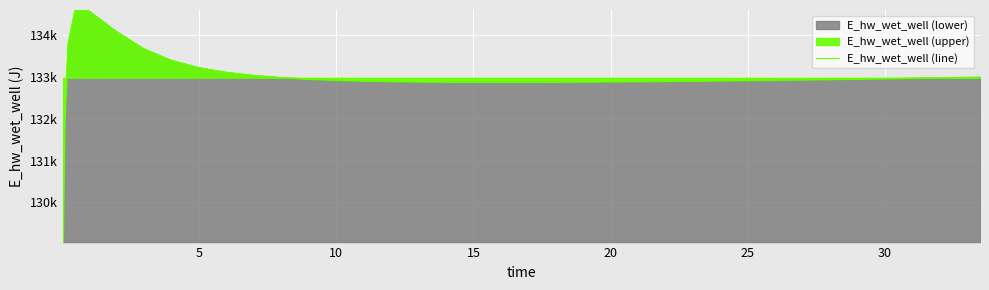

True or false: there are more than 0 points higher than both neighbors.

True